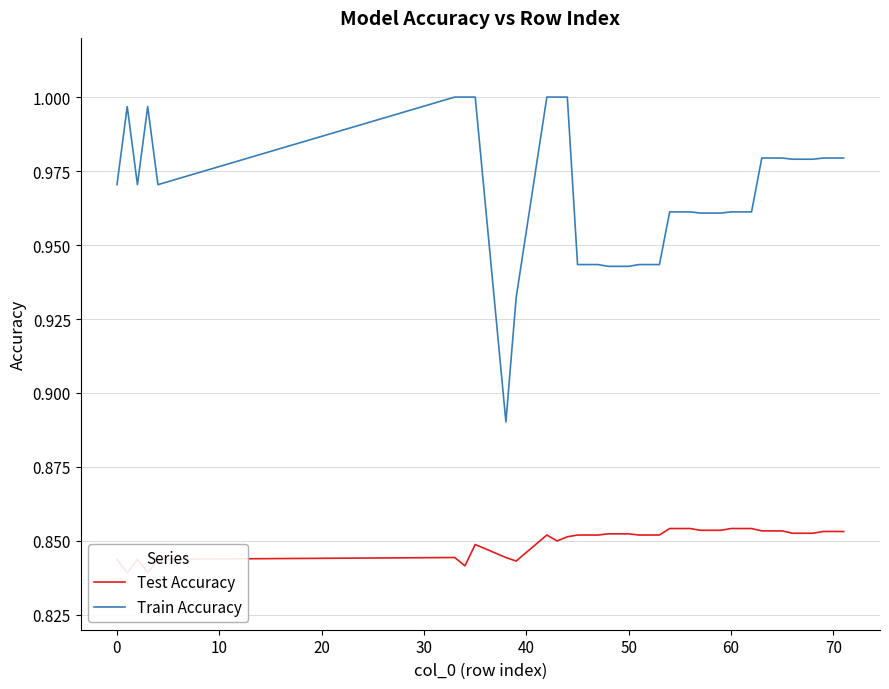

Is the value of Train Accuracy at 28 greater than the value of Test Accuracy at 22?

Yes